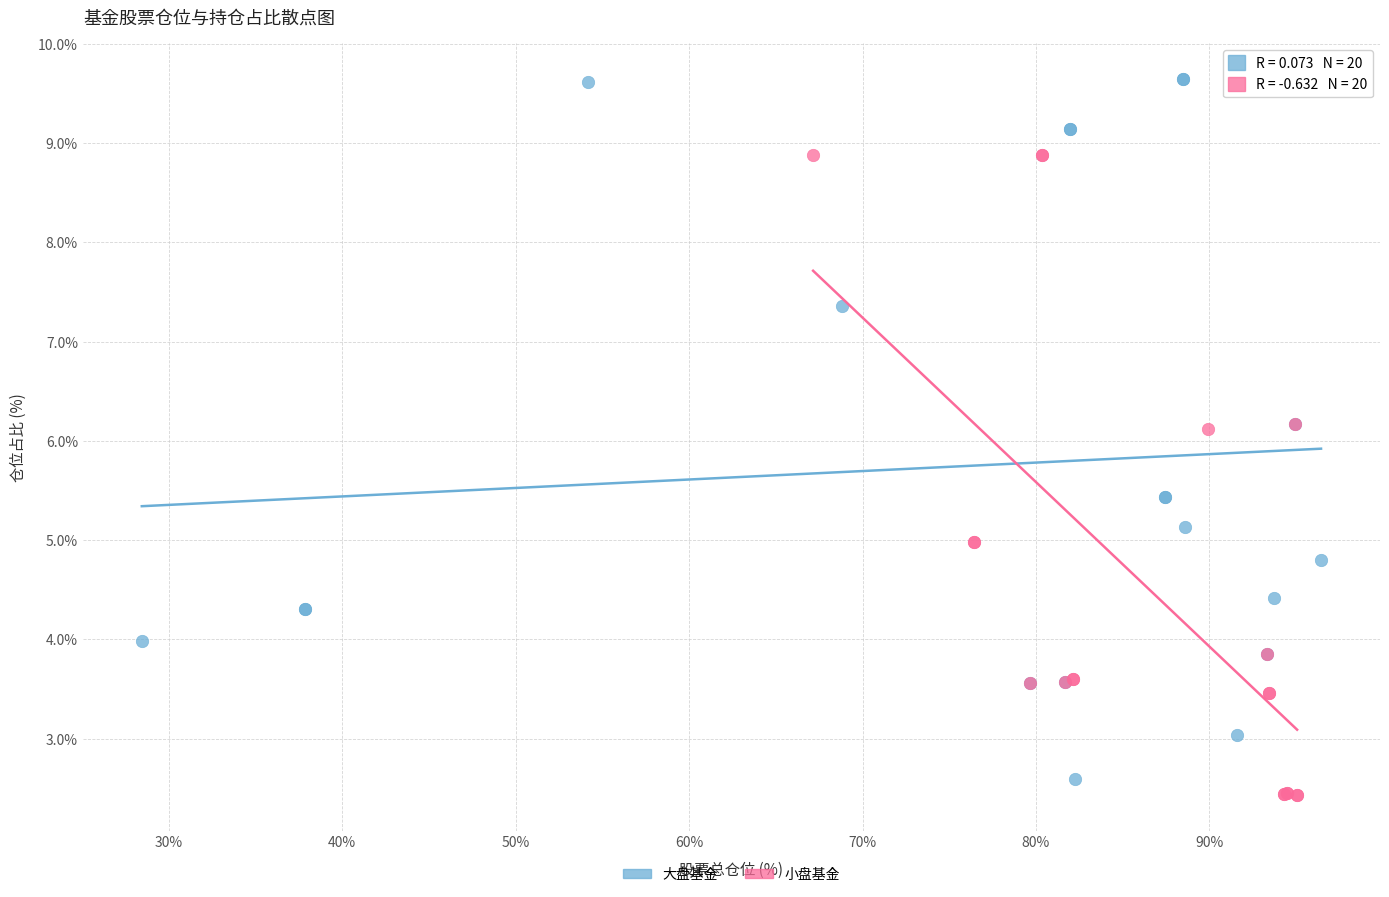

Which series reaches the maximum Y coordinate?

大盘基金